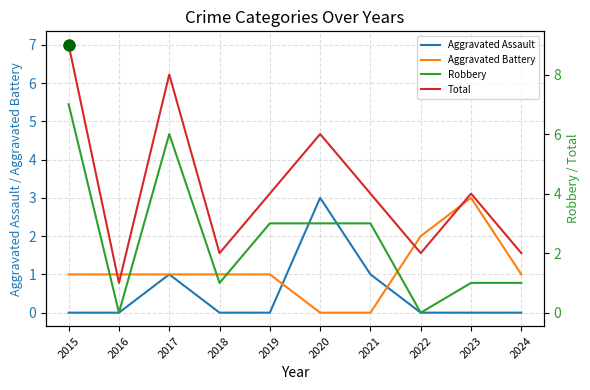

Which series reaches the minimum Y coordinate?

Aggravated Assault